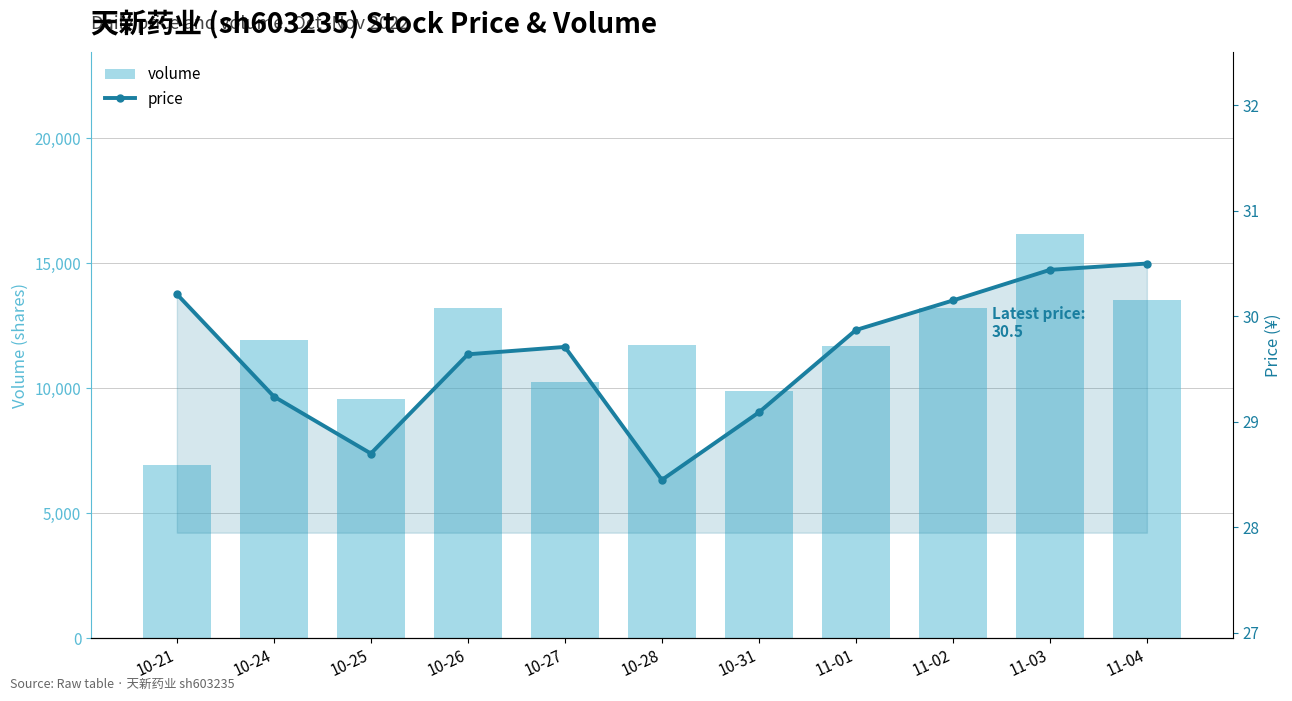

What is the difference between the volume values at 10-28 and 11-03?

4411.0